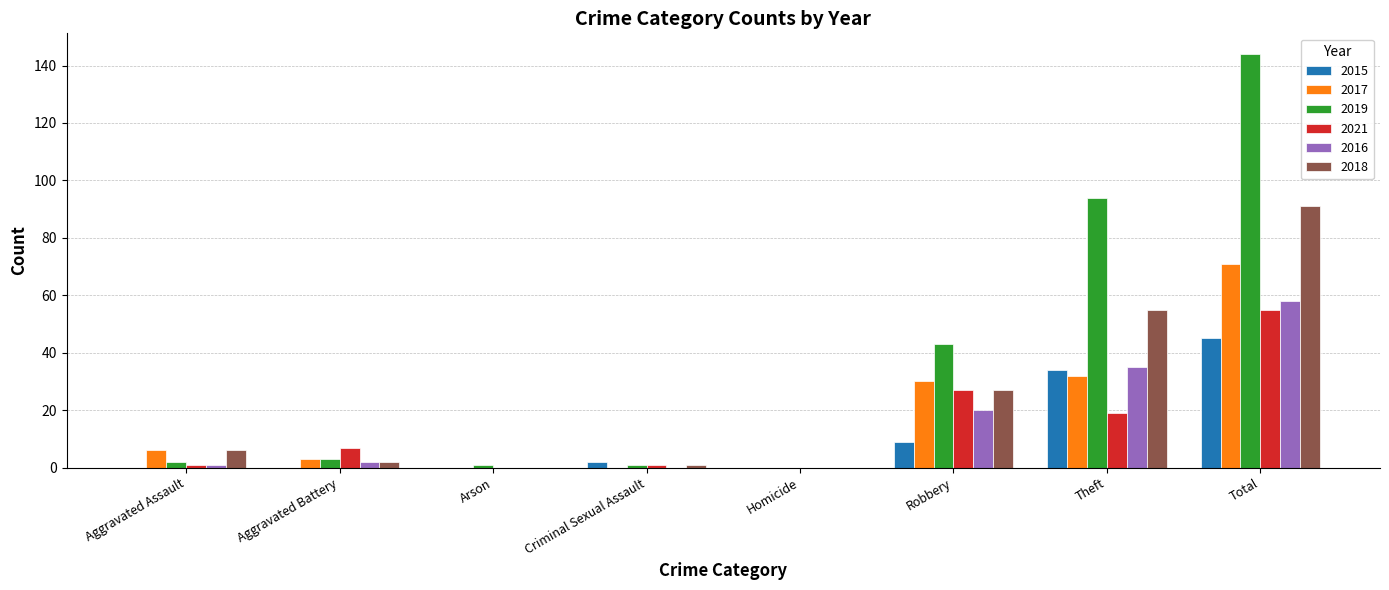

Which category has the highest value across all series?

Total